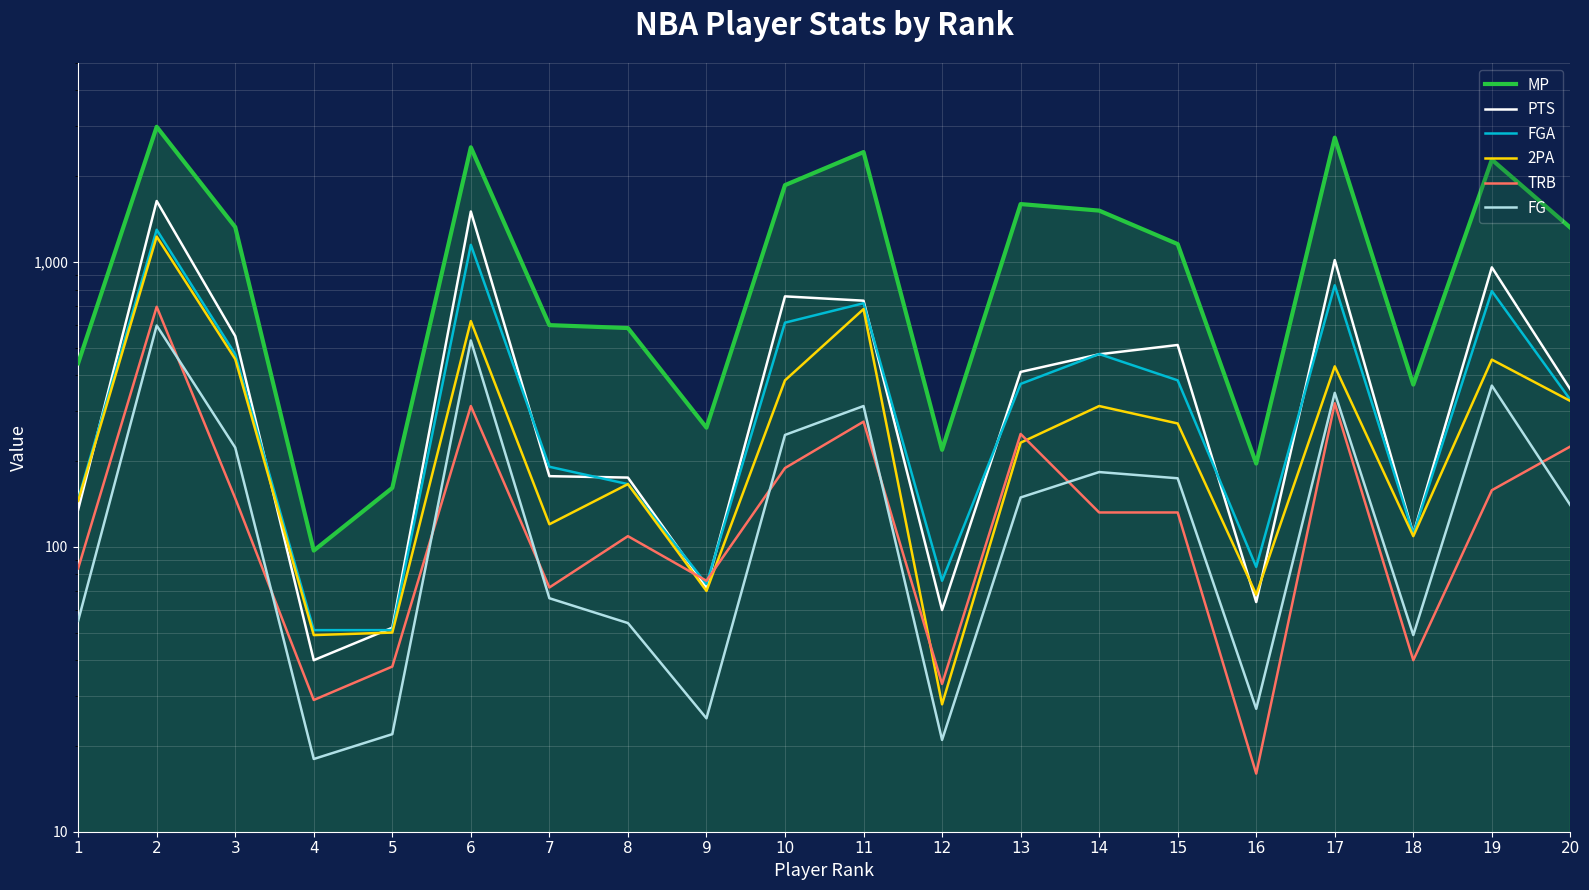

Which series has the largest range (max minus min)?

MP